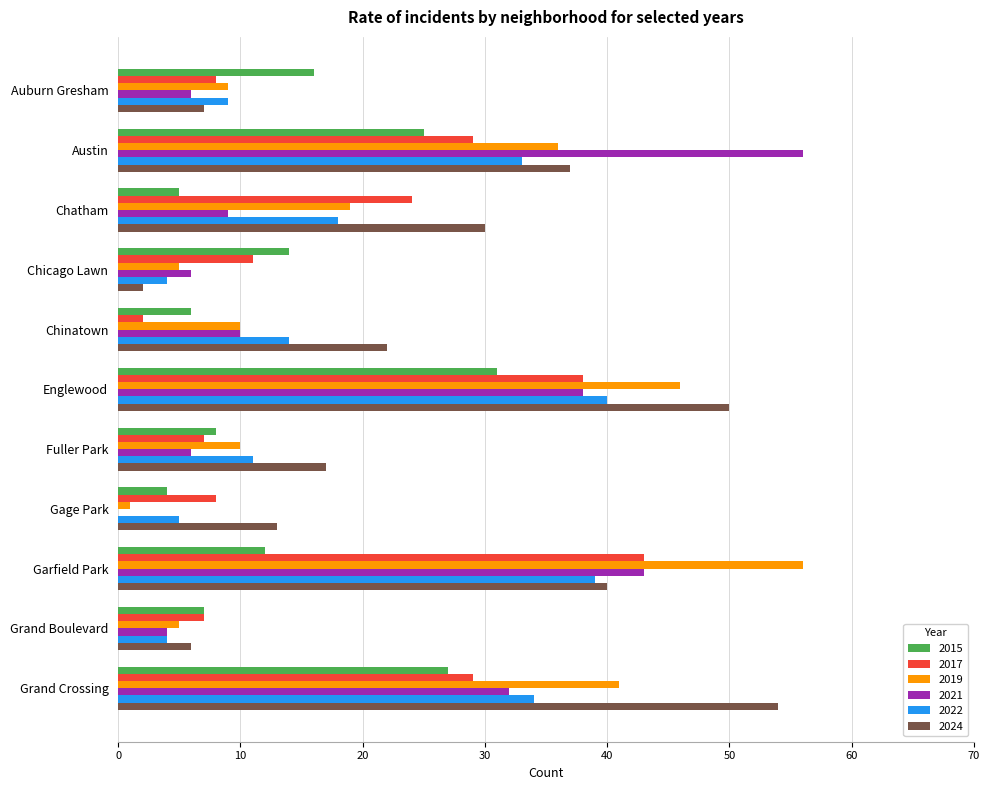

Is it true that 2021 equals 43 at Garfield Park?

True